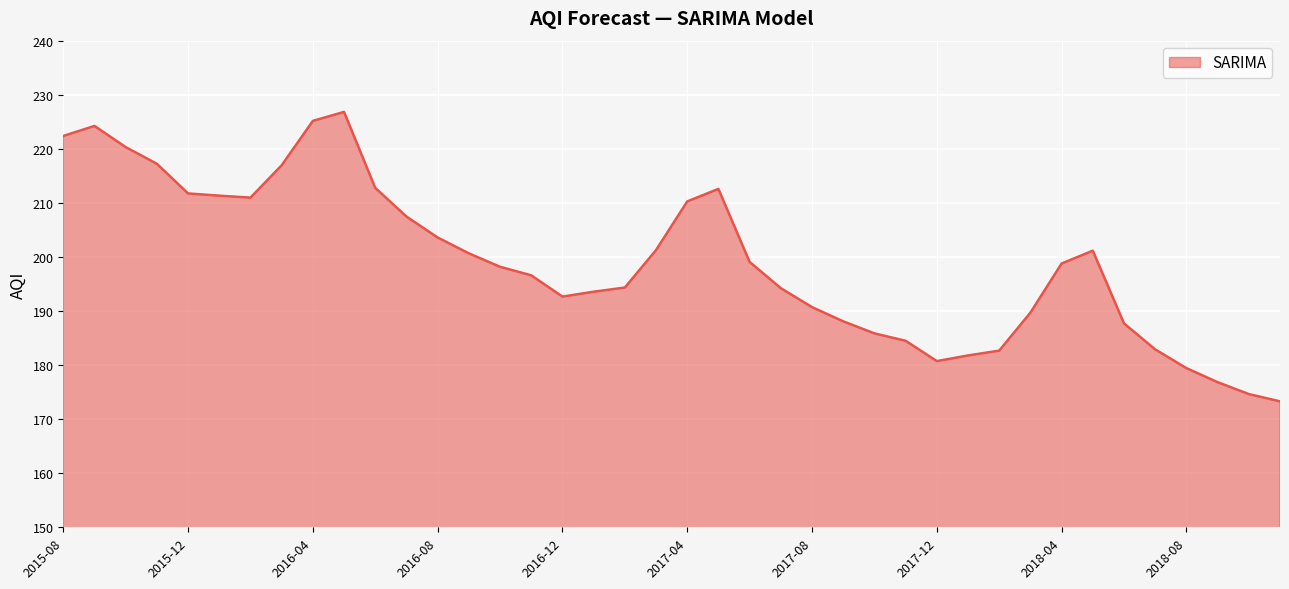

What is the greatest value displayed?

226.8